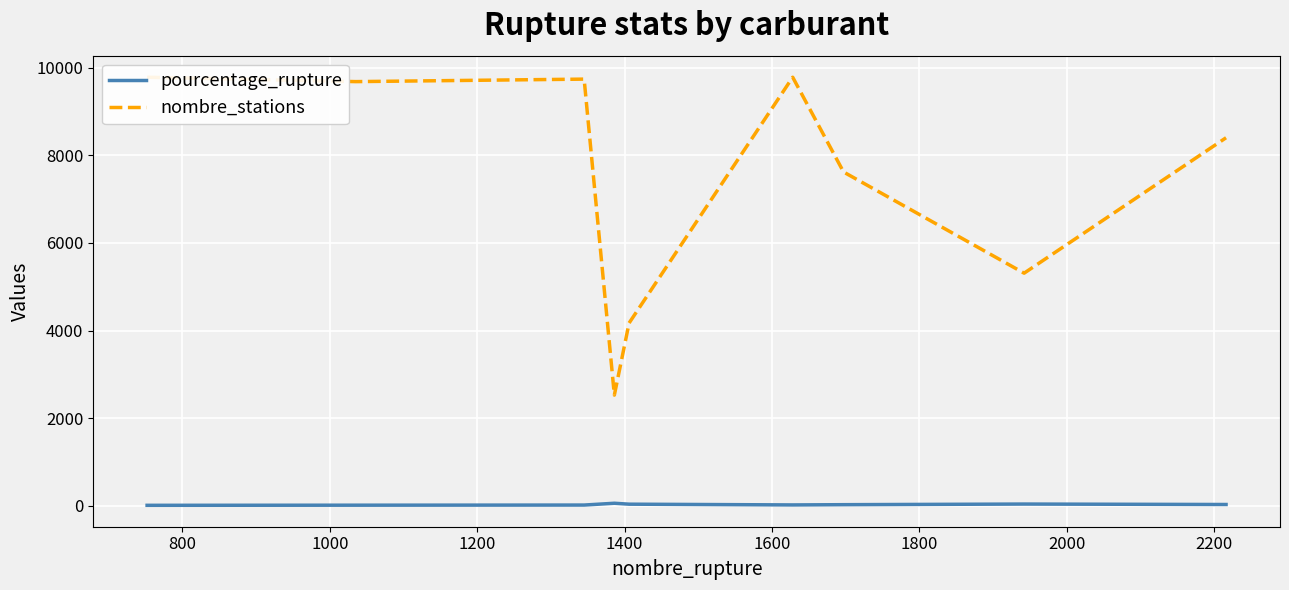

True or false: nombre_stations and pourcentage_rupture intersect in this chart.

False